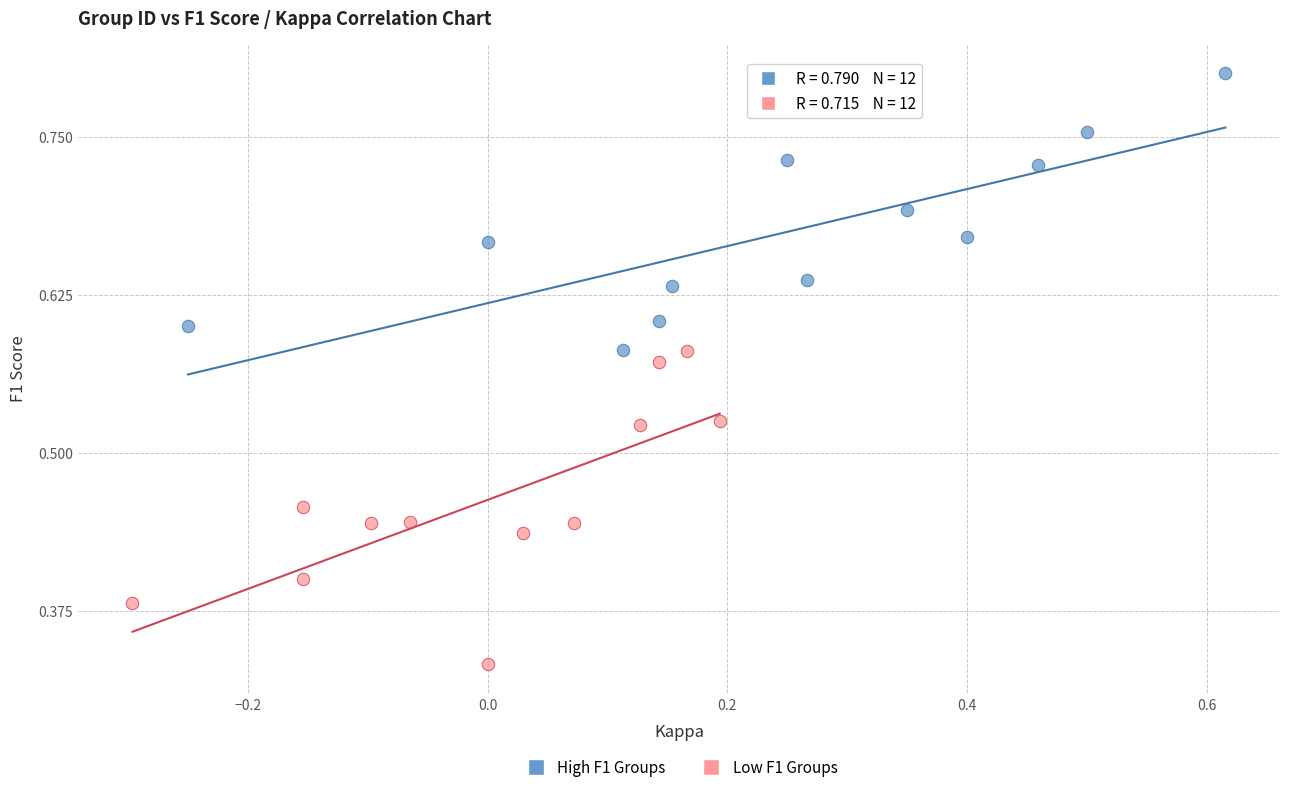

Which series reaches the minimum Y coordinate?

Low F1 Groups